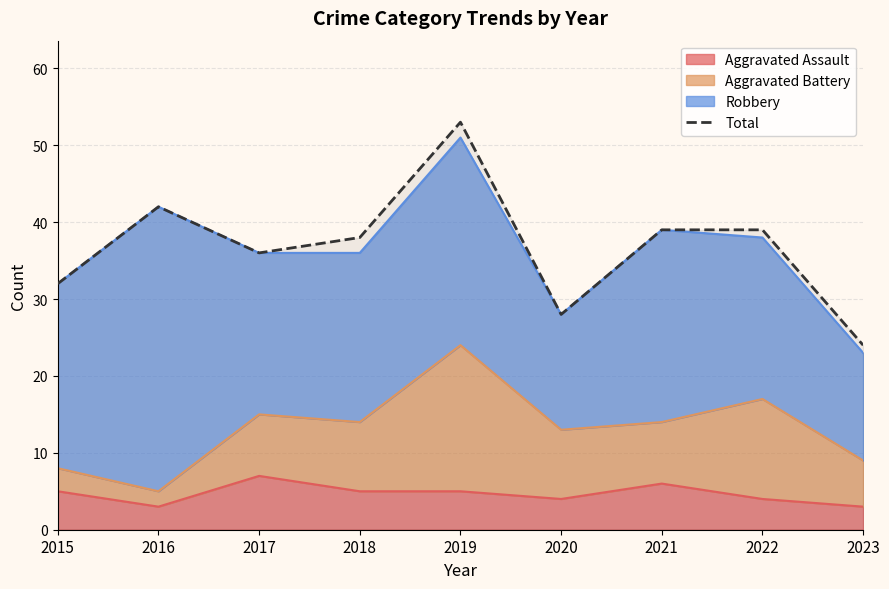

Where does the data first go above 38?

2016